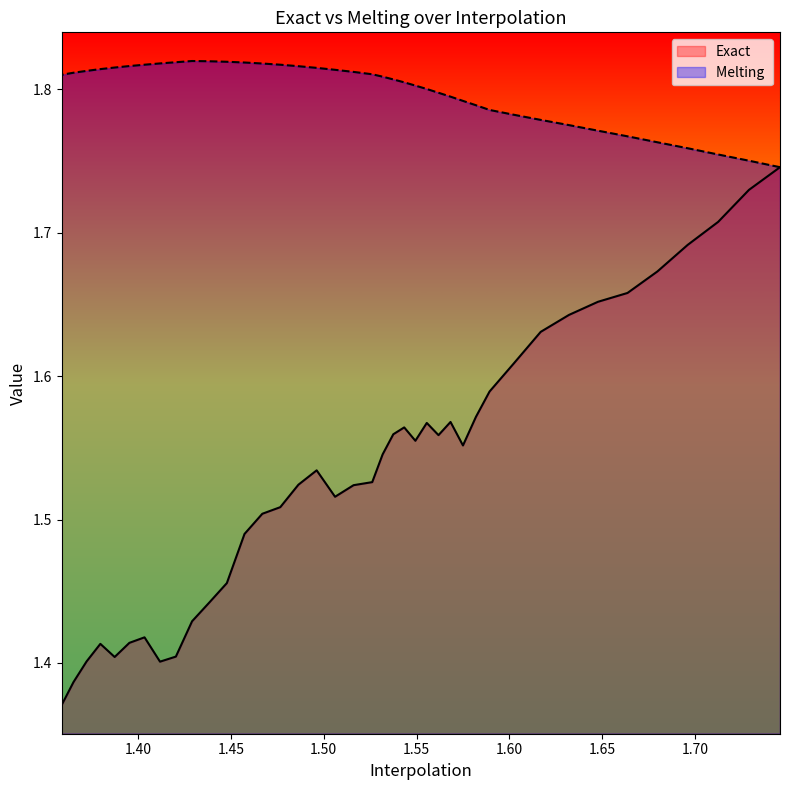

In Exact, how many points are lower than both neighbors (excluding endpoints)?

6